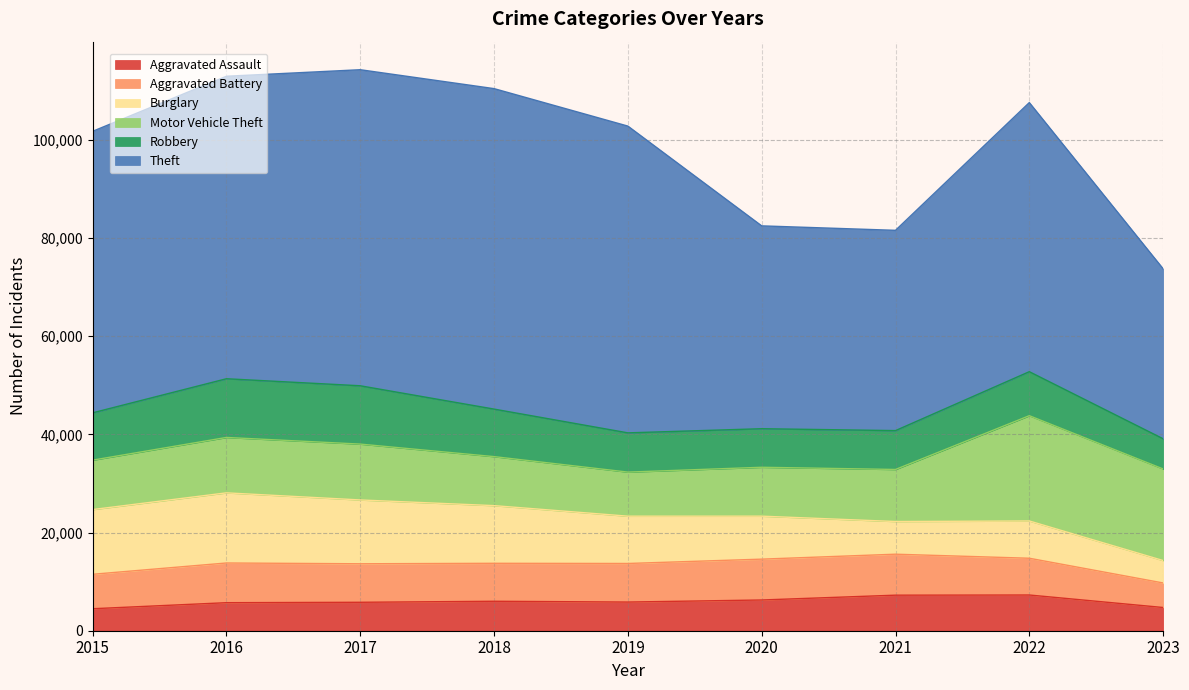

What is the sum of all Motor Vehicle Theft values?

112362